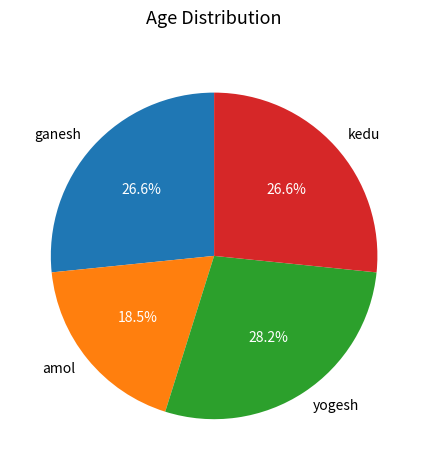

To the nearest percent, what percentage of the pie is yogesh?

28%